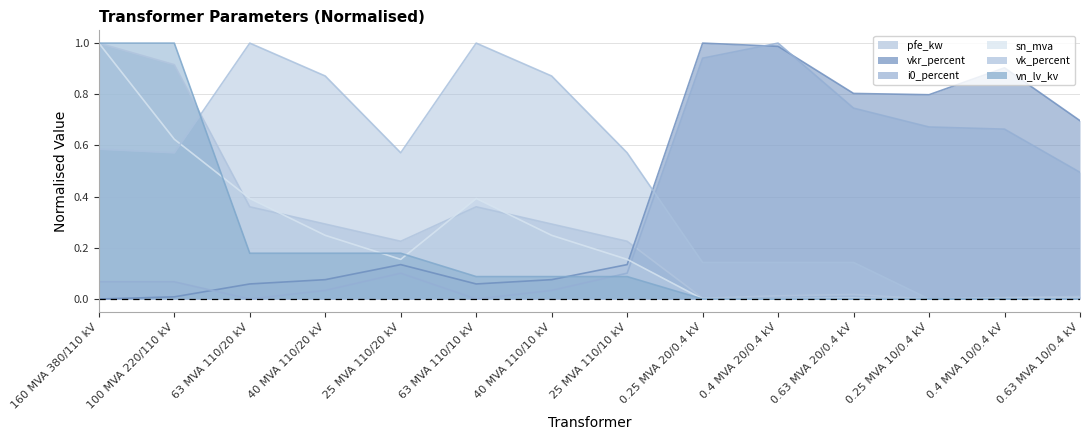

The pfe_kw series shows 0.0 at 0.63 MVA 10/0.4 kV. True or false?

False